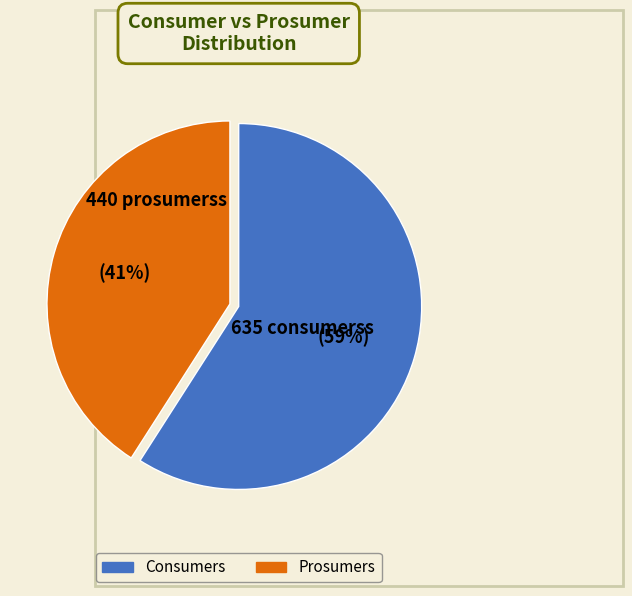

Rank the categories by value from highest to lowest.

Consumers, Prosumers